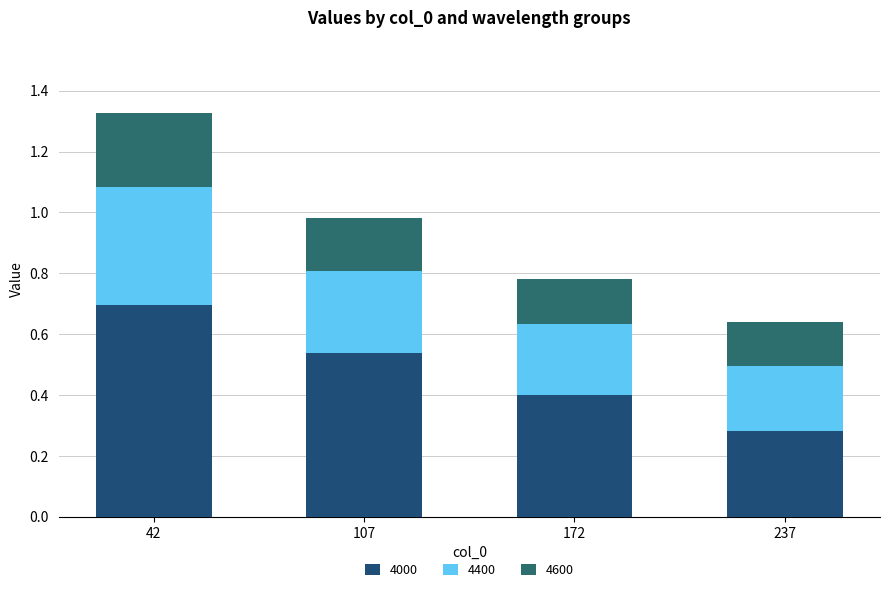

How many series are shown in this chart?

3